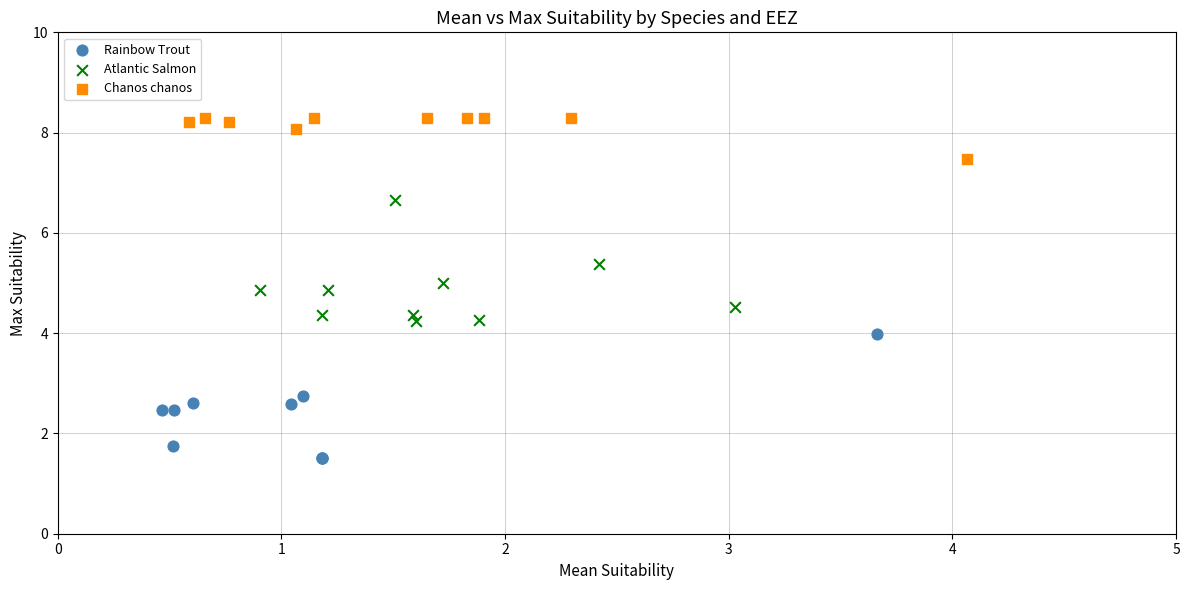

Which series reaches the maximum Y coordinate?

Chanos chanos